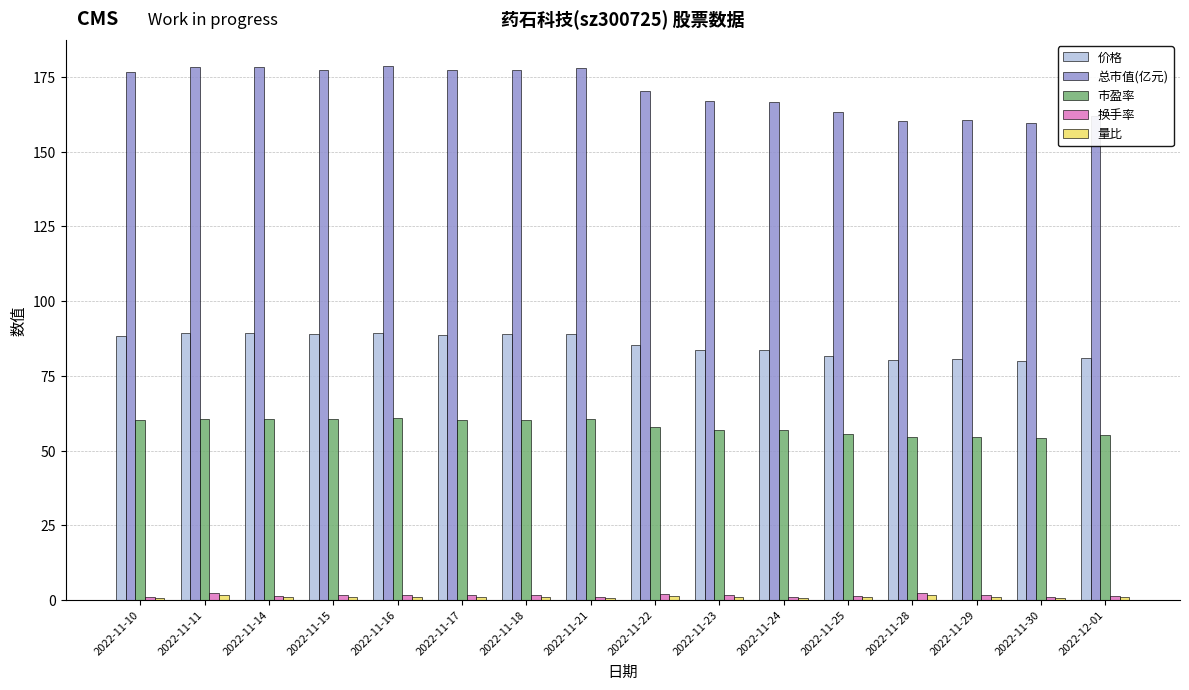

How many categories are shown in the chart?

16